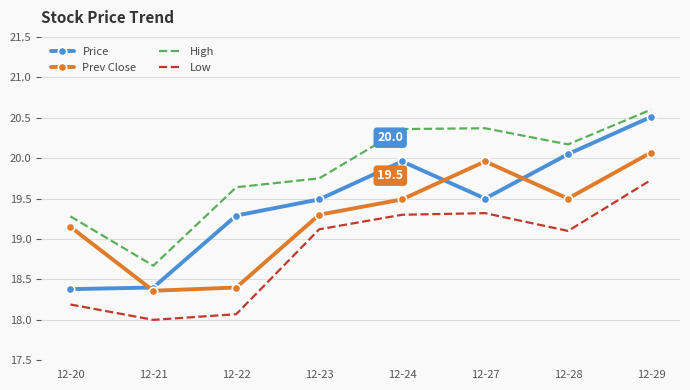

List the series in order of their overall mean, lowest first.

Low, Prev Close, Price, High